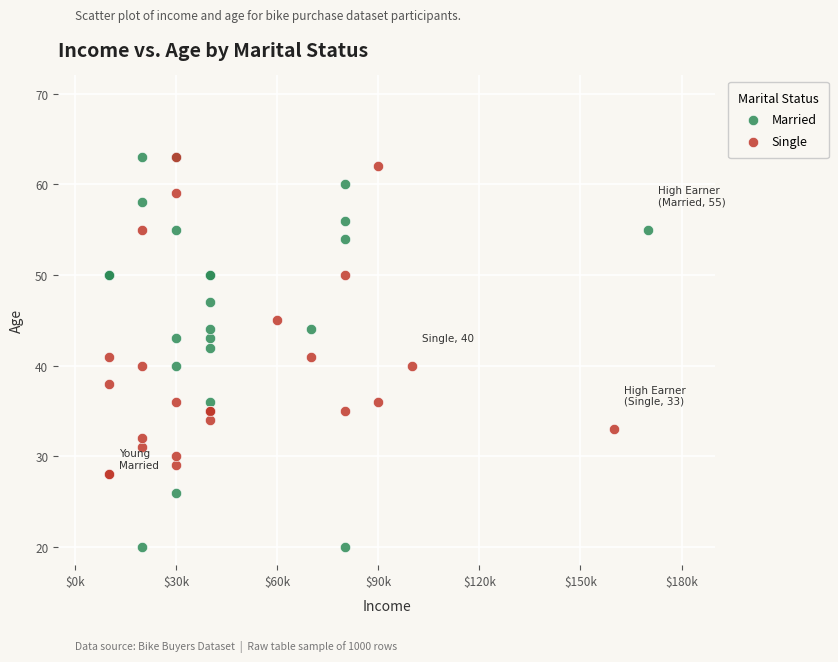

Which series has the largest Y range (max minus min)?

Married